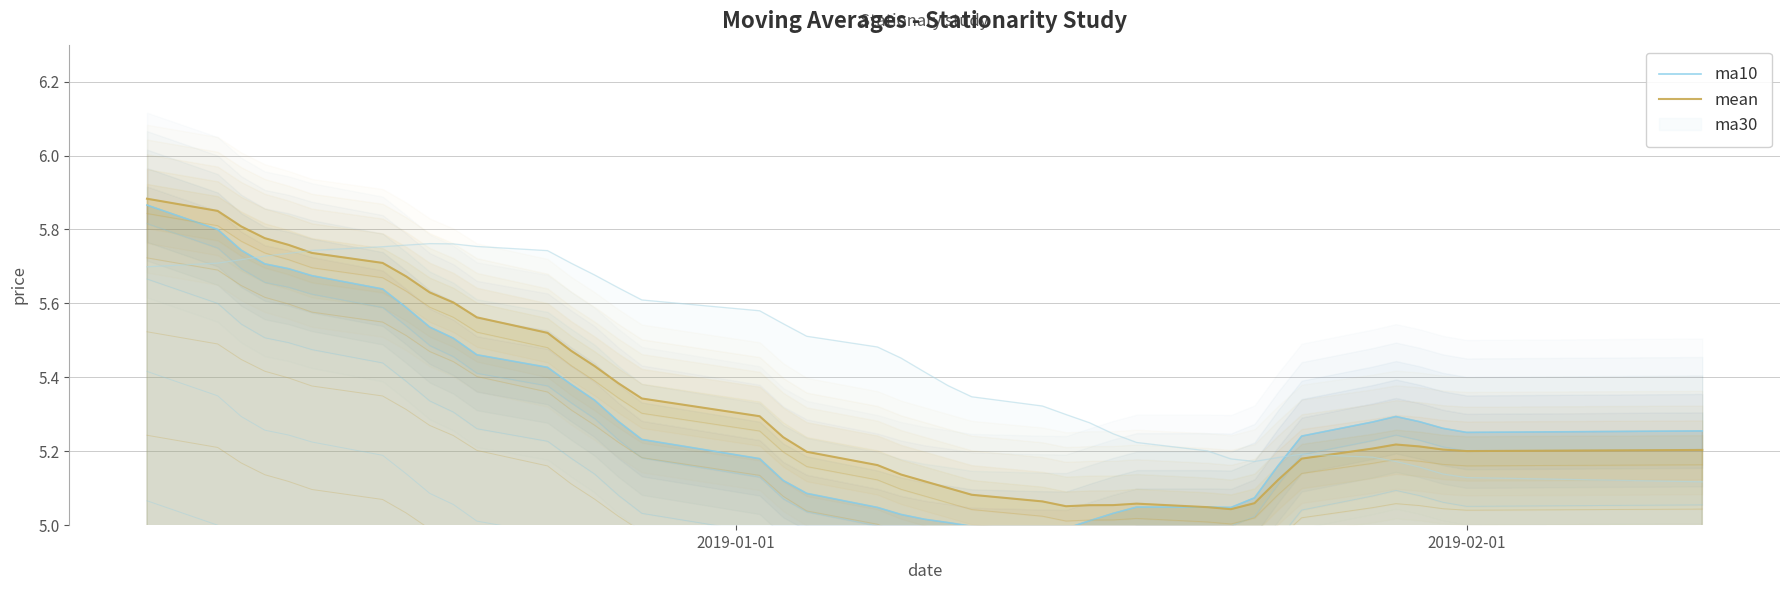

After their last crossing, which series has the higher values: mean or ma10?

ma10